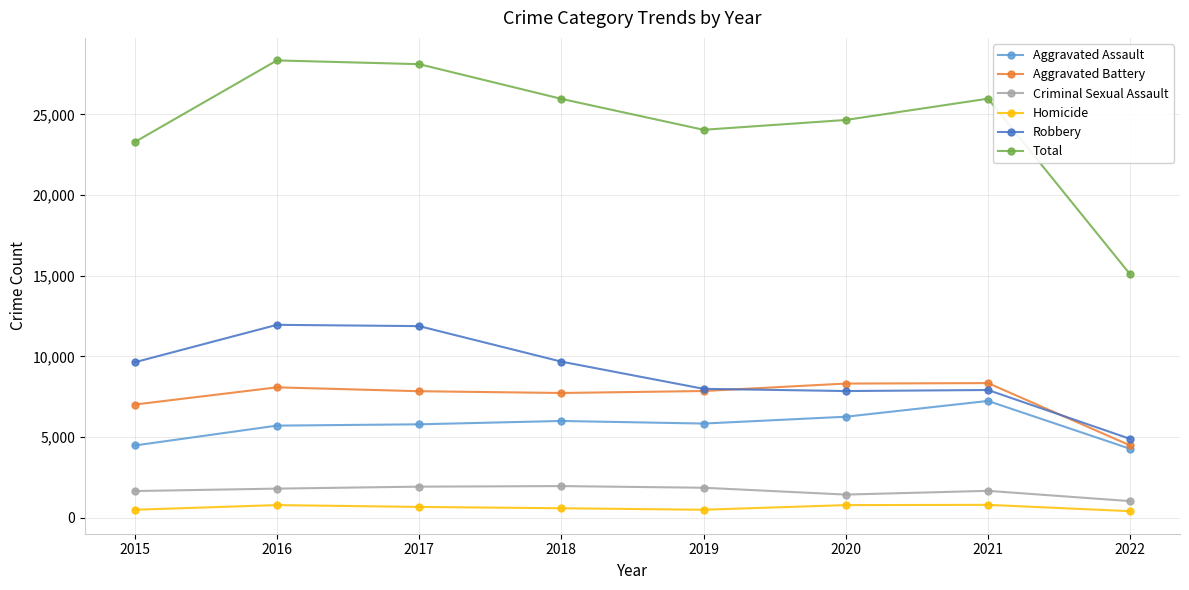

What is the value of the Homicide point at the 3rd from the left?

672